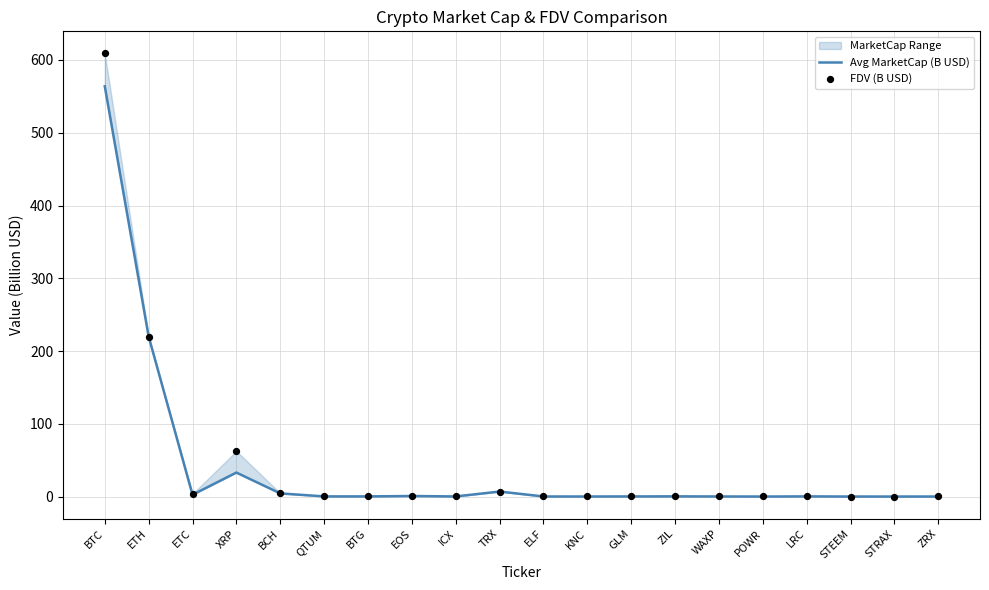

What is the total value across all series at ICX?

0.4